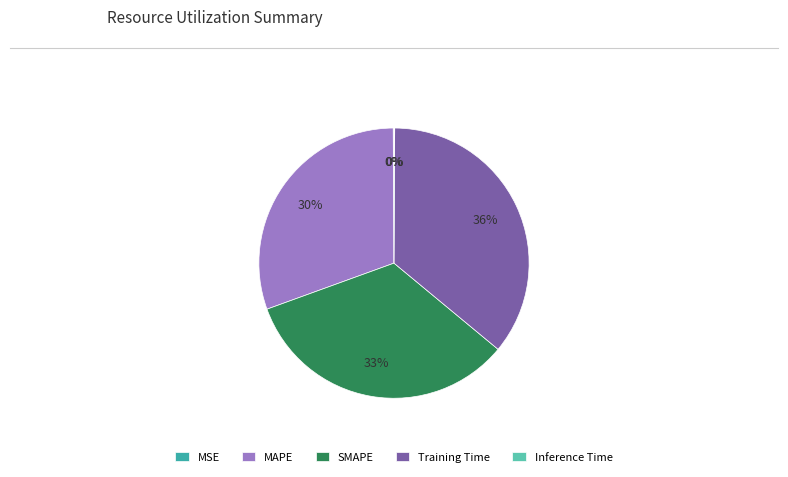

Which has a higher value, SMAPE or Training Time?

Training Time